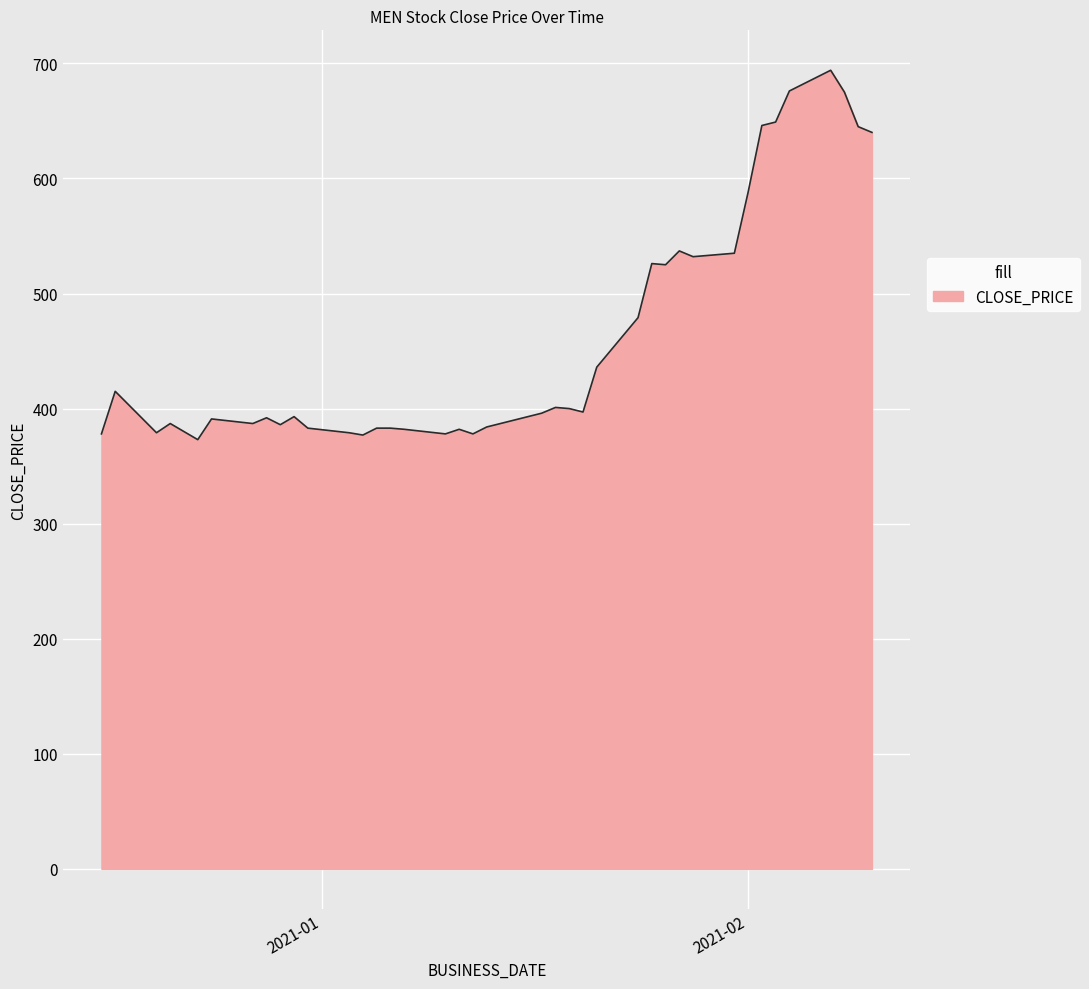

Count the number of data series in this chart.

1